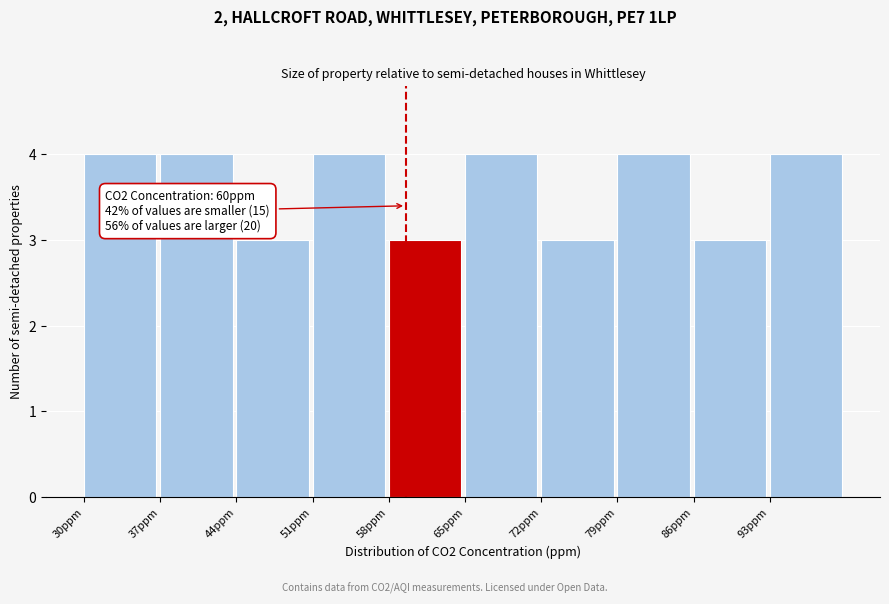

Reading left to right, transcribe all the data shown in this chart.

30ppm=4	37ppm=4	44ppm=3	51ppm=4	58ppm=3	65ppm=4	72ppm=3	79ppm=4	86ppm=3	93ppm=4